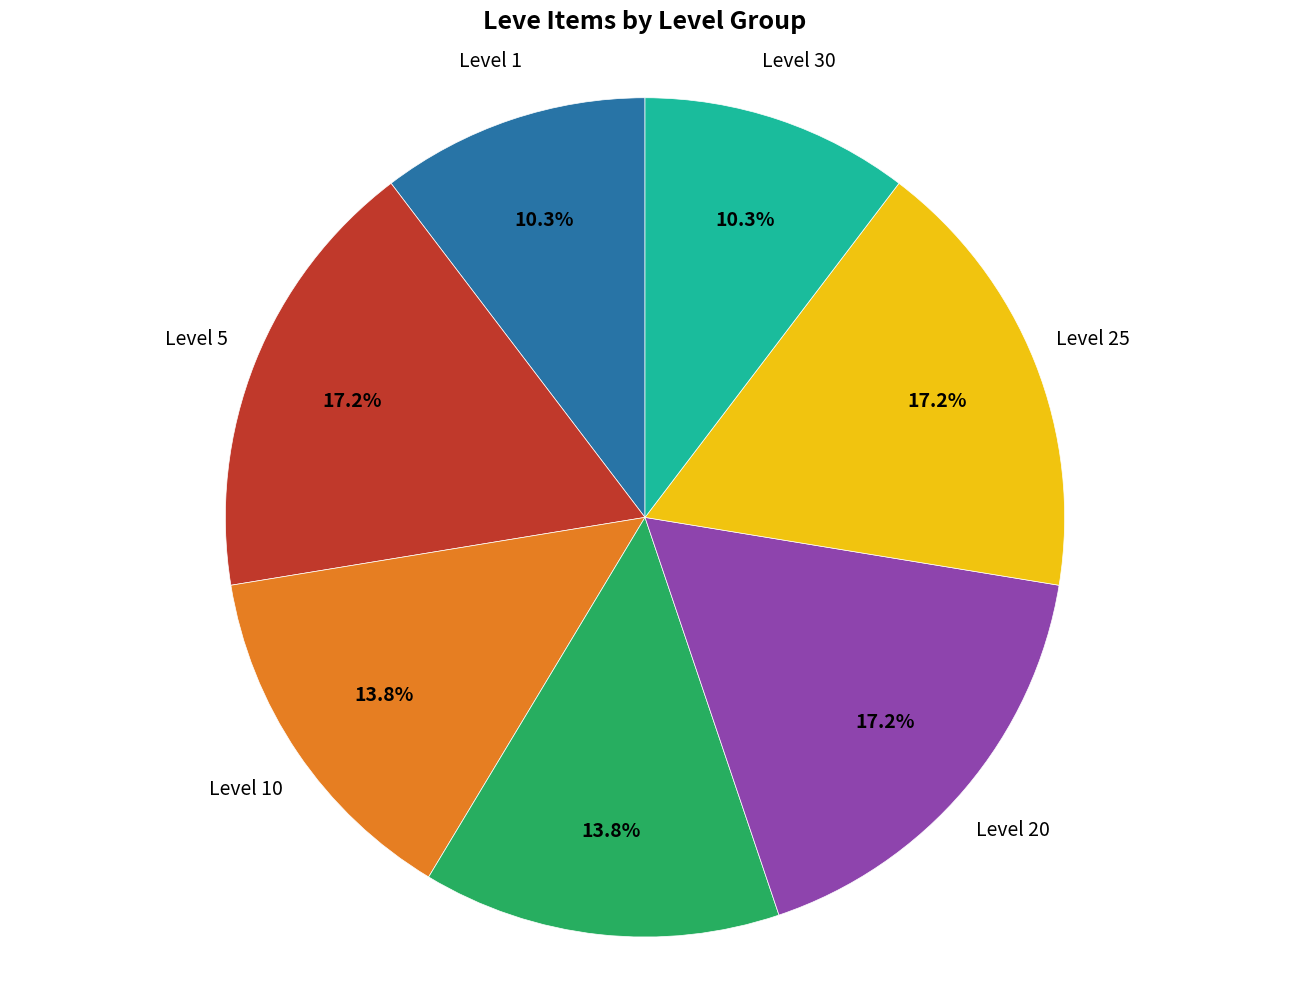

Is there any slice that represents more than half of the pie?

No